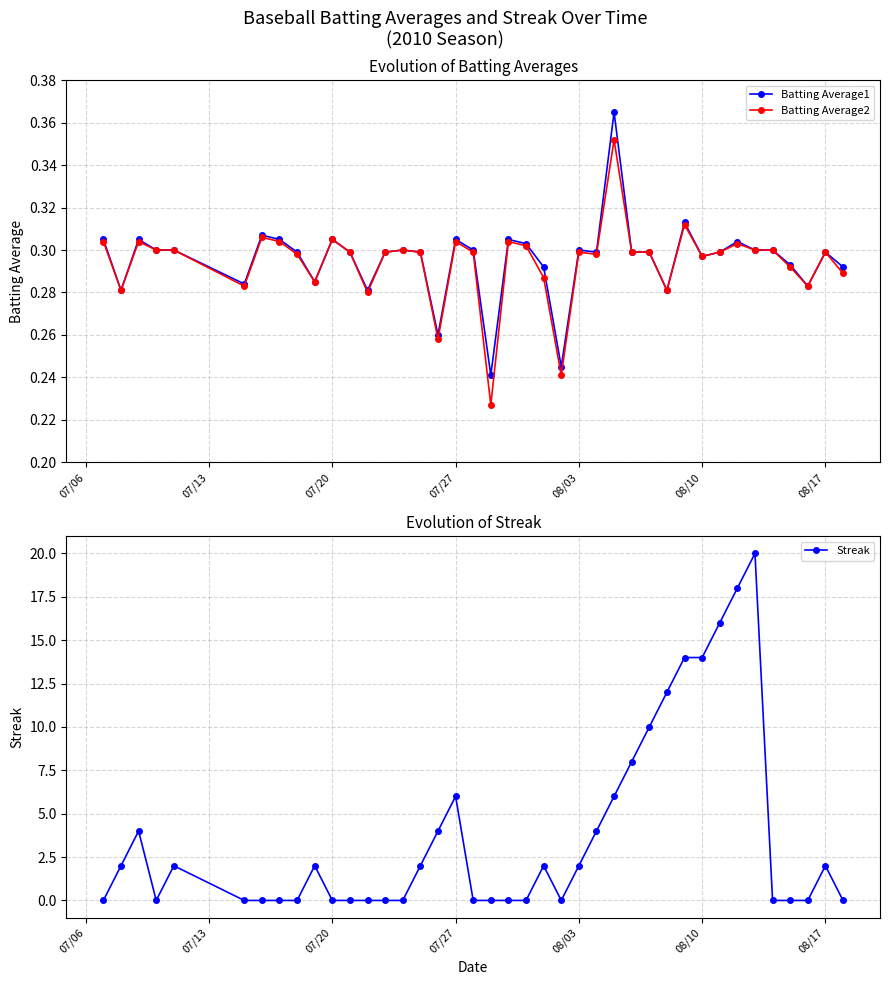

How many Batting Average1 values are between 0 and 1?

40